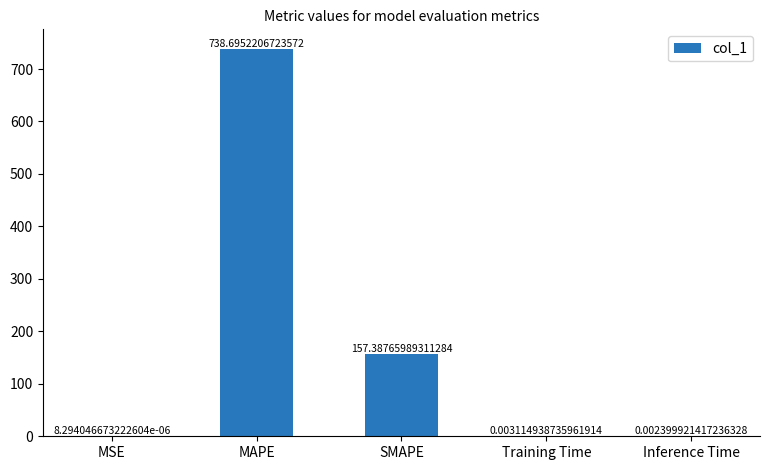

At which category does the chart reach its peak across all series?

MAPE